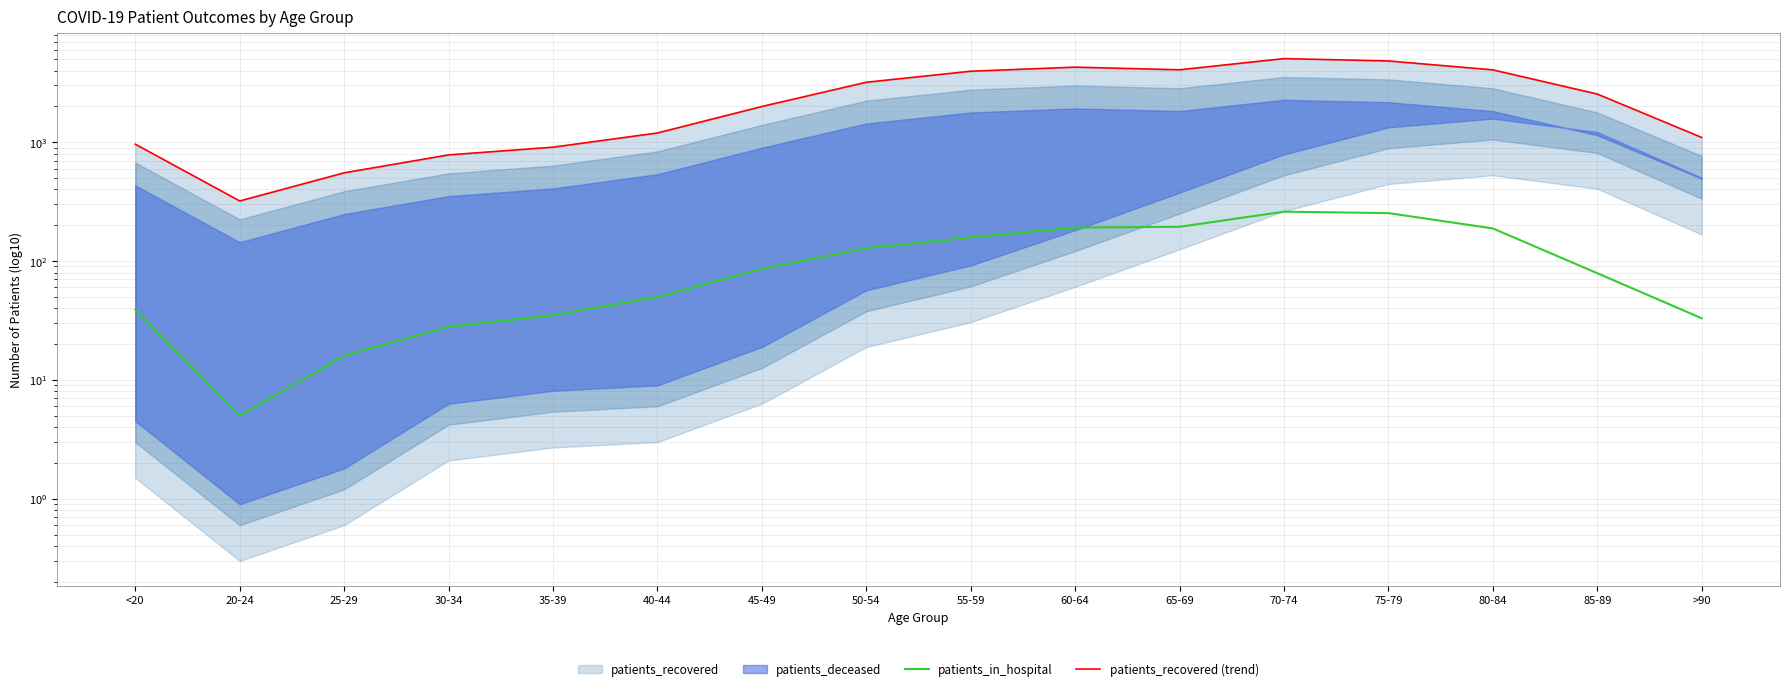

How many lines are shown in the chart?

2